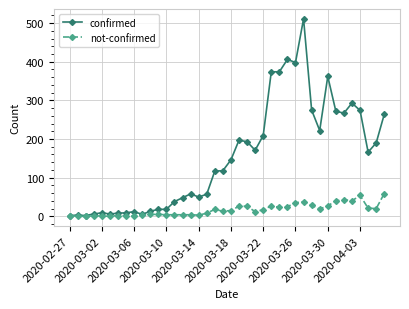

What is the average value of the confirmed series?

154